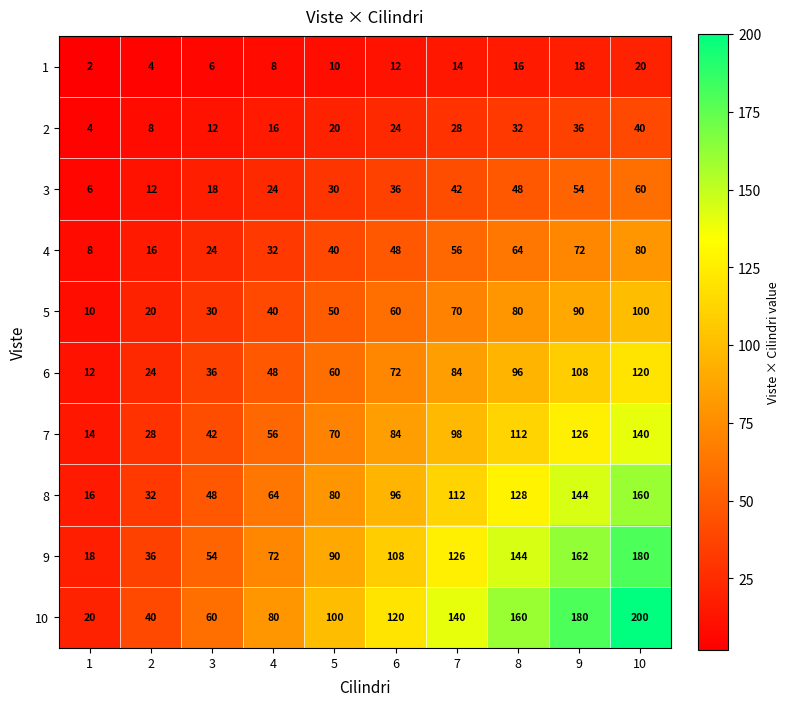

What is the sum of all 6 values?

660